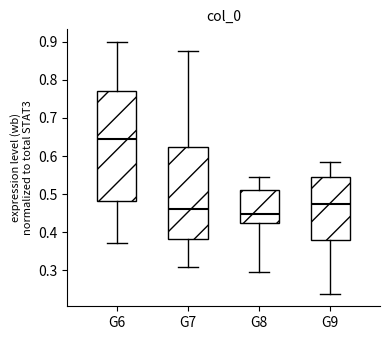

Comparing the boxes themselves (not the whiskers), which one is the tallest?

G6